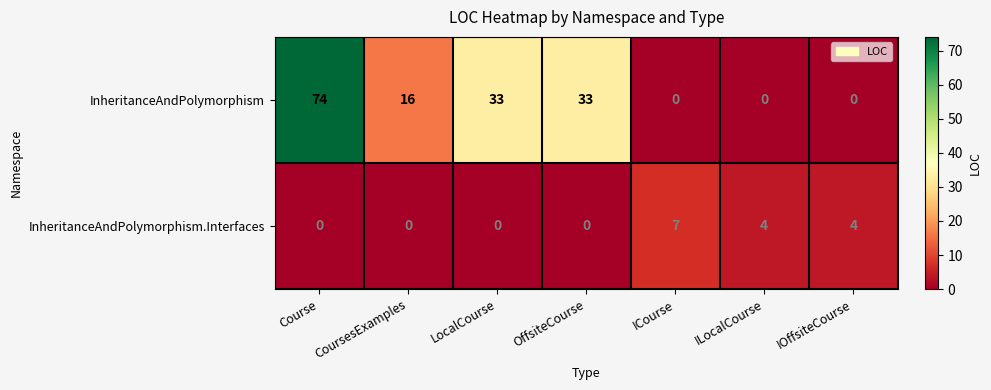

What is the difference between the maximum and minimum values in the InheritanceAndPolymorphism series?

74